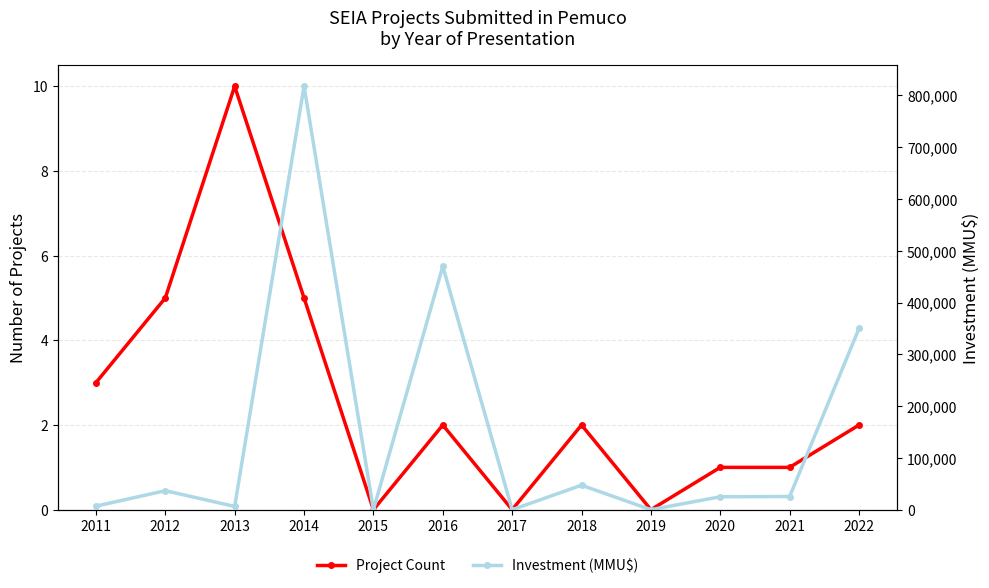

How many data points does each series have?

12